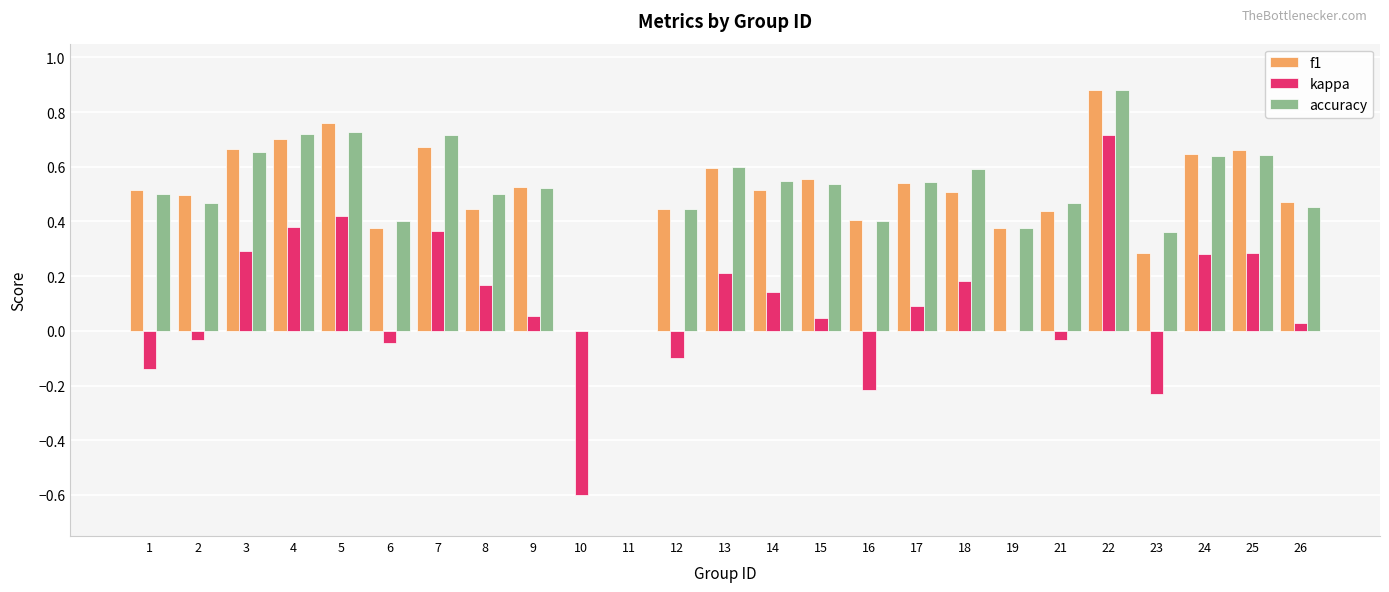

How many series are shown in this chart?

3